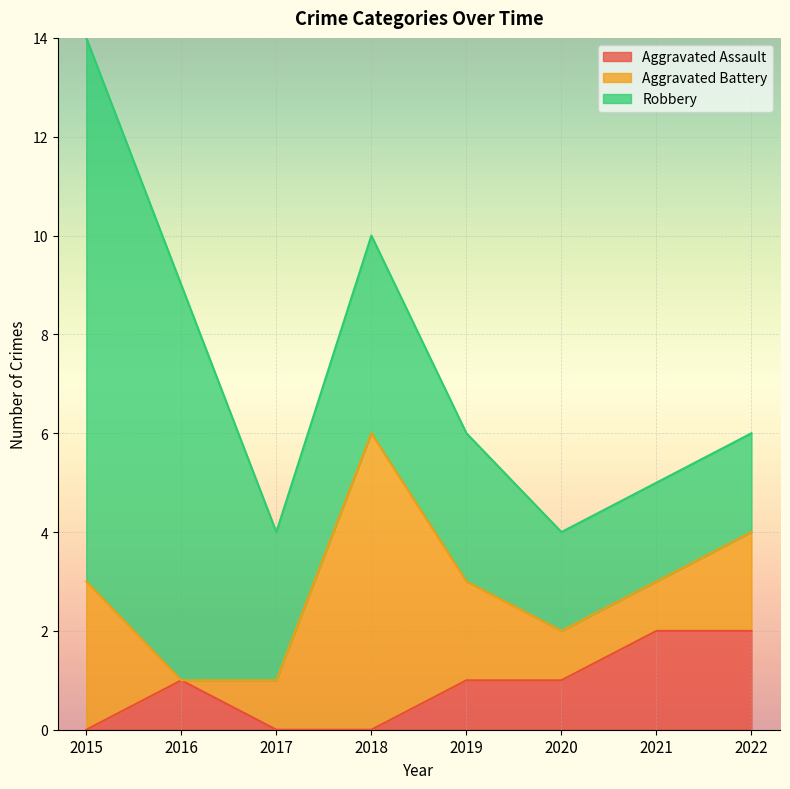

What is the difference between the second highest and minimum values in the Robbery series?

6